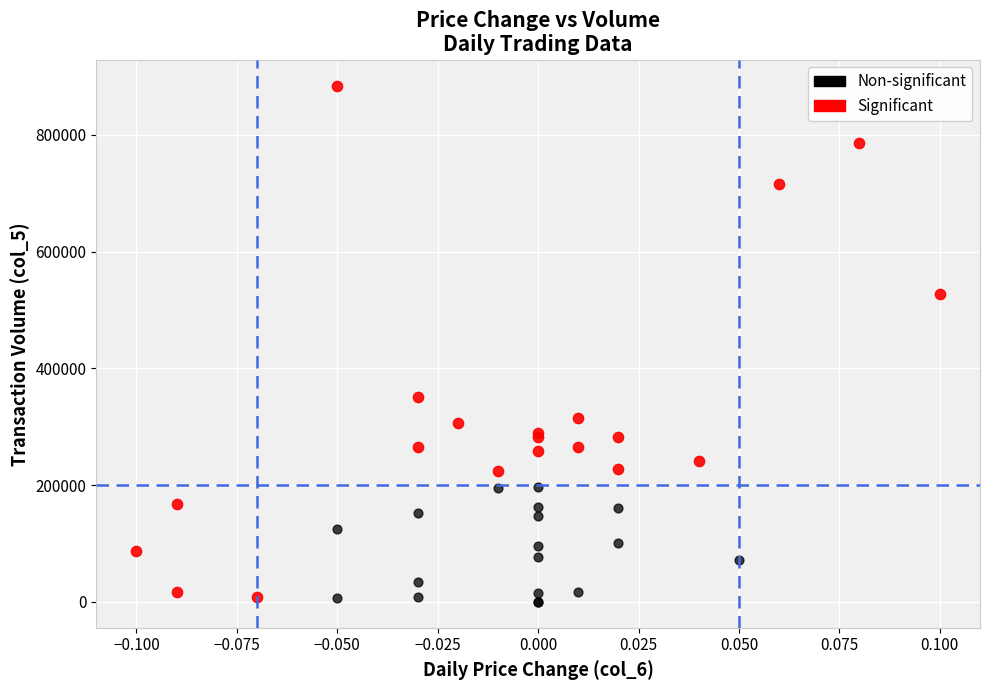

Which series has the largest Y range (max minus min)?

Significant